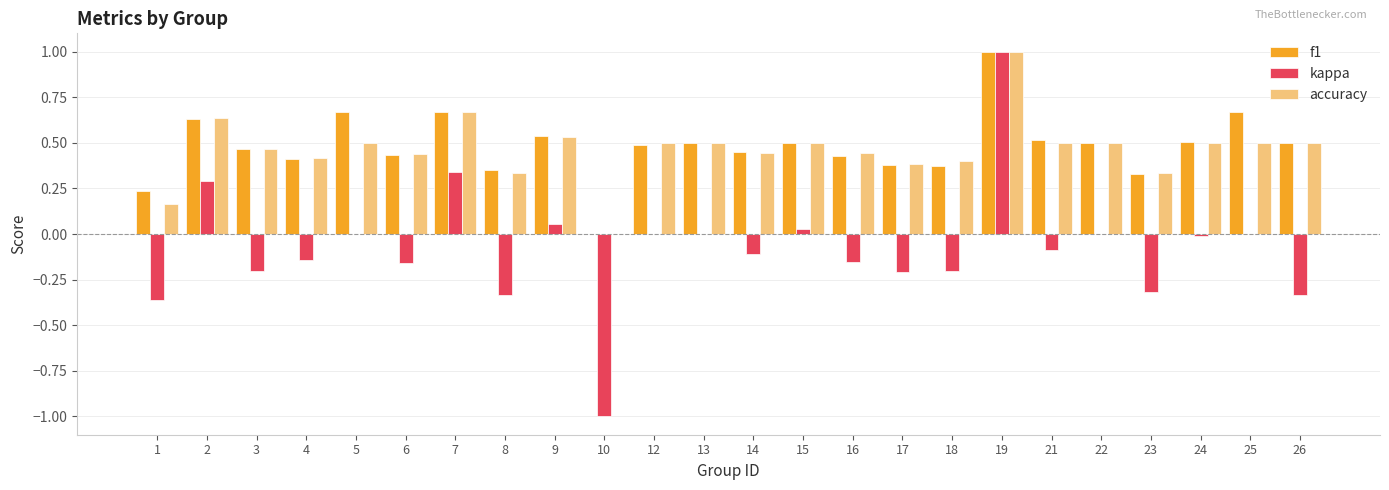

Is the value of f1 at 8 greater than the value of accuracy at 1?

Yes